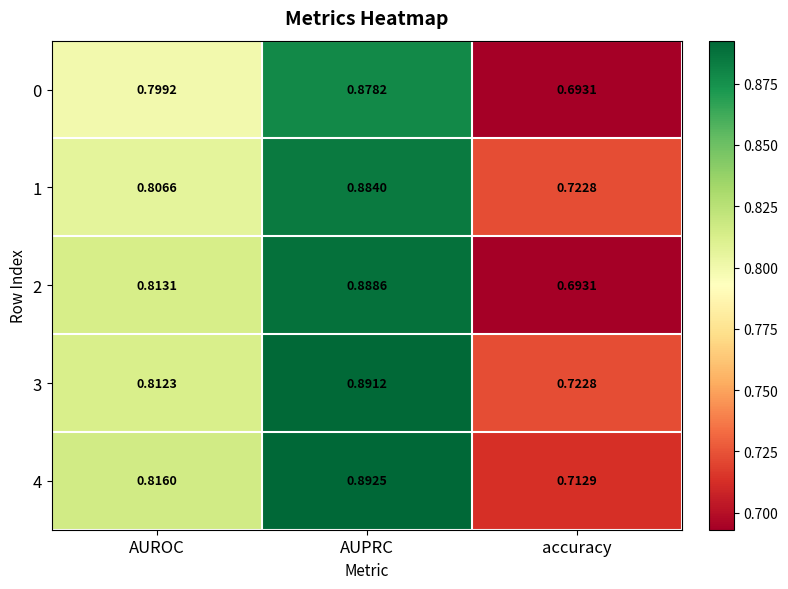

At which category is the sum across all series the highest?

AUPRC